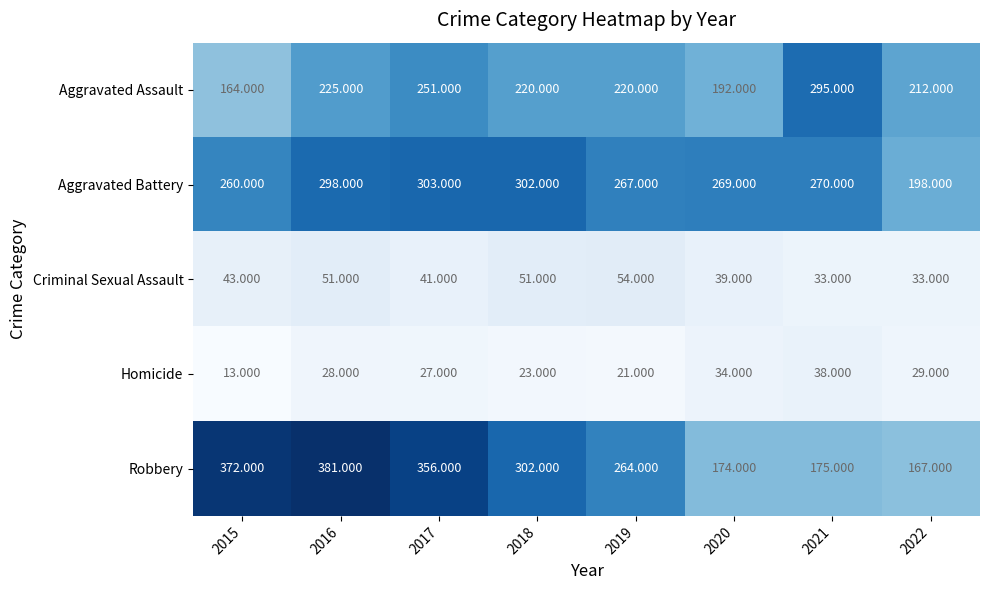

Which series has the largest range (max minus min)?

Robbery